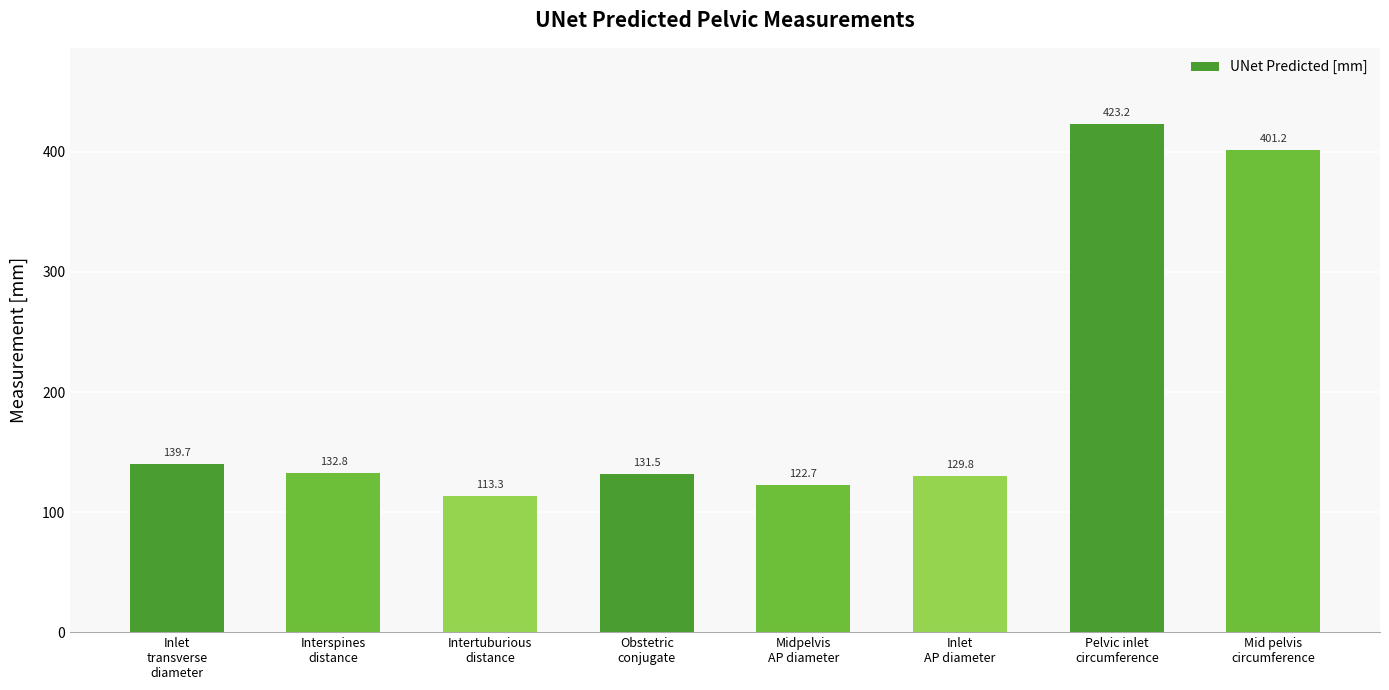

Does the chart contain stacked bars?

No